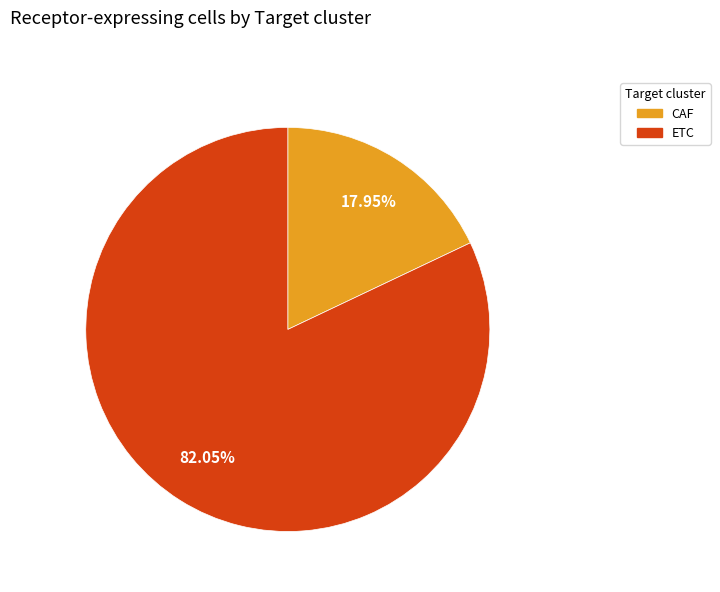

How many slices are in this pie chart?

2